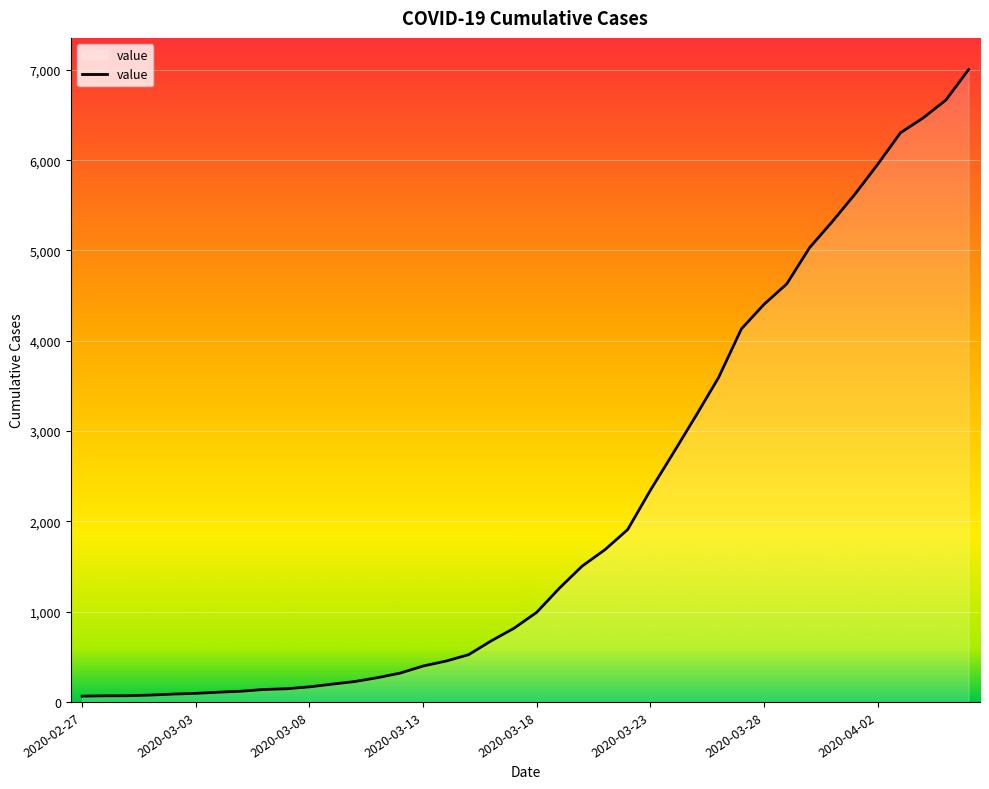

What is the maximum value shown in the chart?

7004